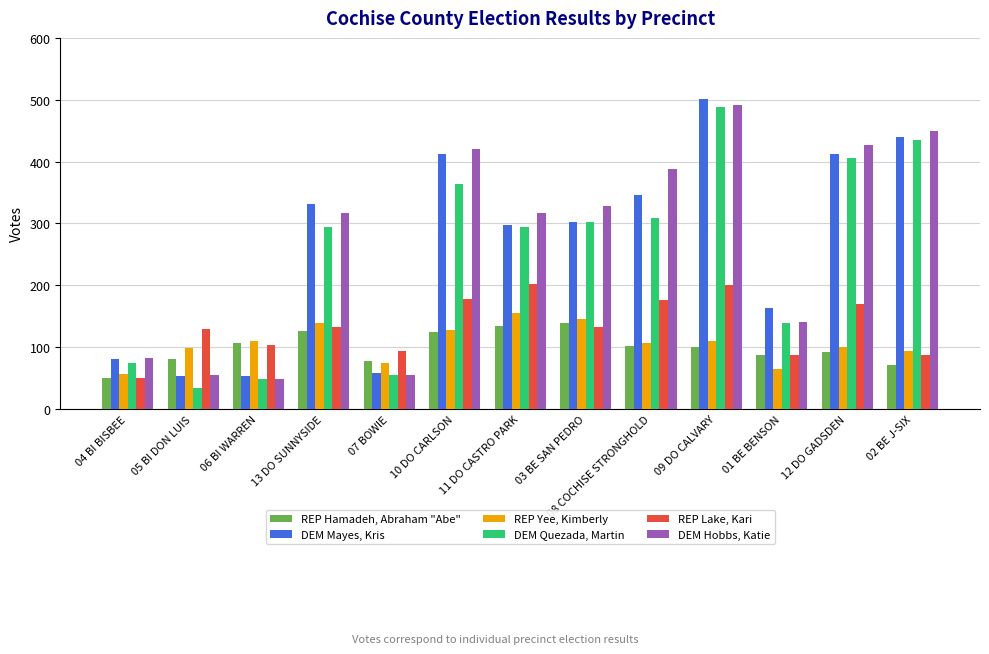

What is the total value across all series at 04 BI BISBEE?

394